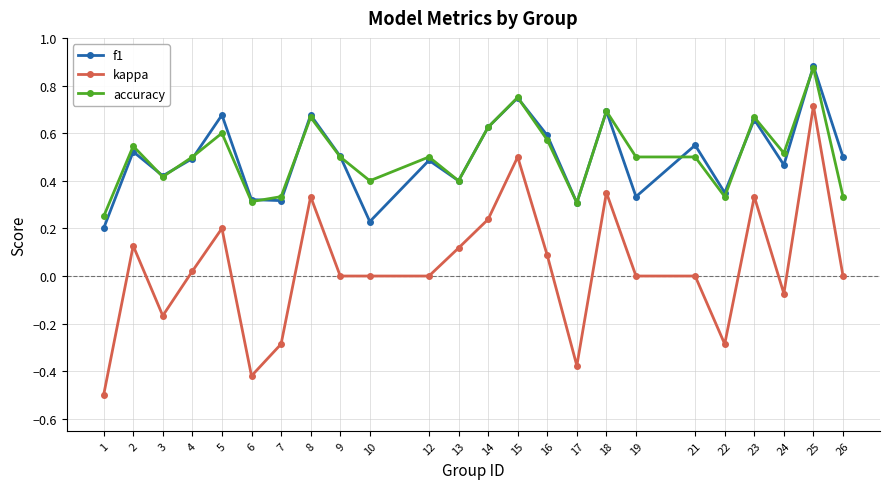

What is the smallest value displayed?

-0.5